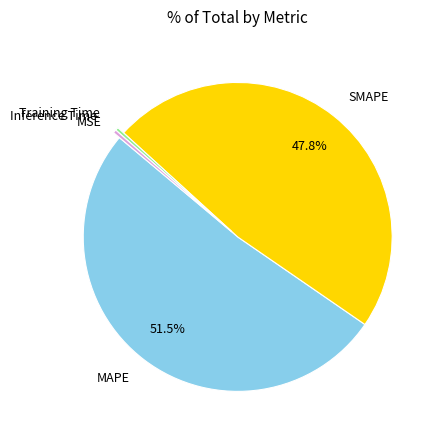

What percentage is the SMAPE slice, to the nearest percent?

48%